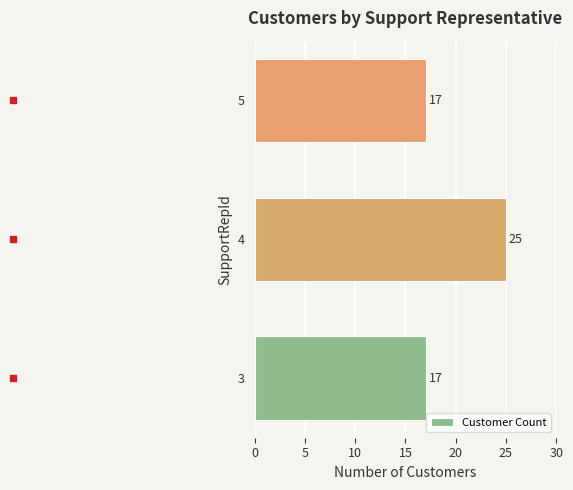

What is the greatest value displayed?

25